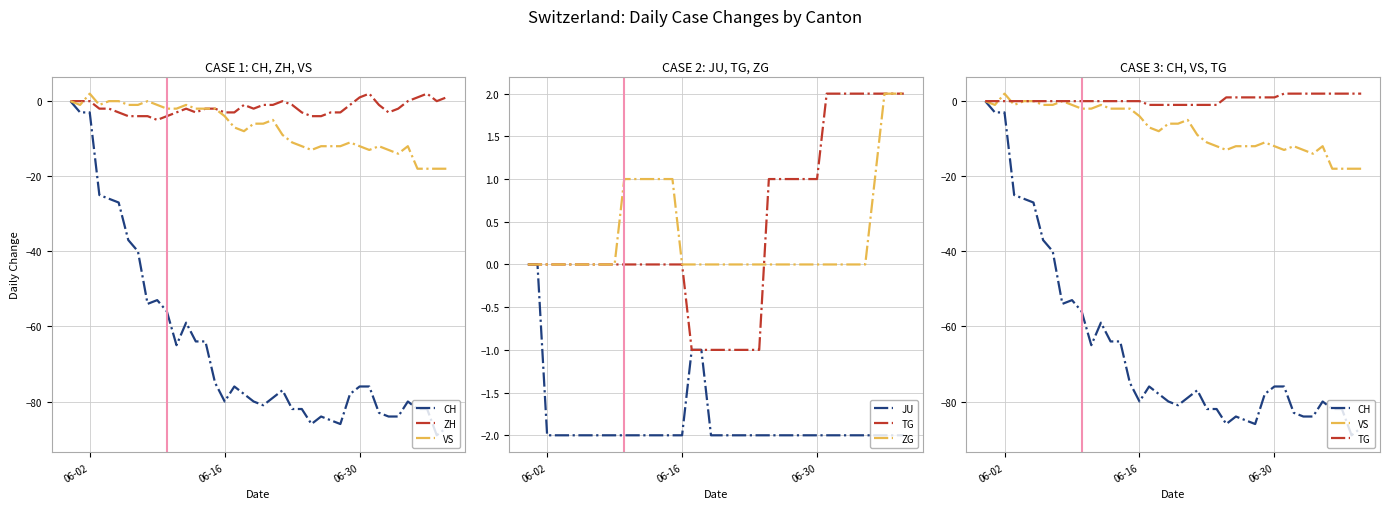

Is this an area chart (filled region under the line)?

No